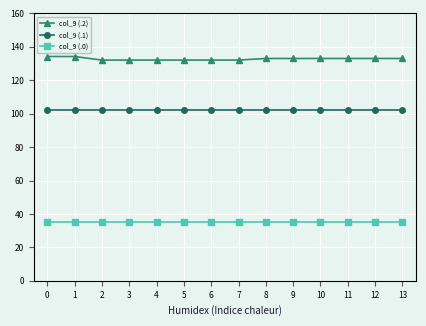

Reading left to right, transcribe all the data shown in this chart.

col_9 (.2): 0=134.2	1=134.2	2=132.1	3=132.1	4=132.1	5=132.1	6=132.1	7=132.1	8=133.0	9=133.0	10=133.0	11=133.0	12=133.0	13=133.0
col_9 (.1): 0=102.3	1=102.3	2=102.3	3=102.3	4=102.3	5=102.3	6=102.3	7=102.3	8=102.3	9=102.3	10=102.3	11=102.3	12=102.3	13=102.3
col_9 (.0): 0=35.0	1=35.0	2=35.0	3=35.0	4=35.0	5=35.0	6=35.0	7=35.0	8=35.0	9=35.0	10=35.0	11=35.0	12=35.0	13=35.0